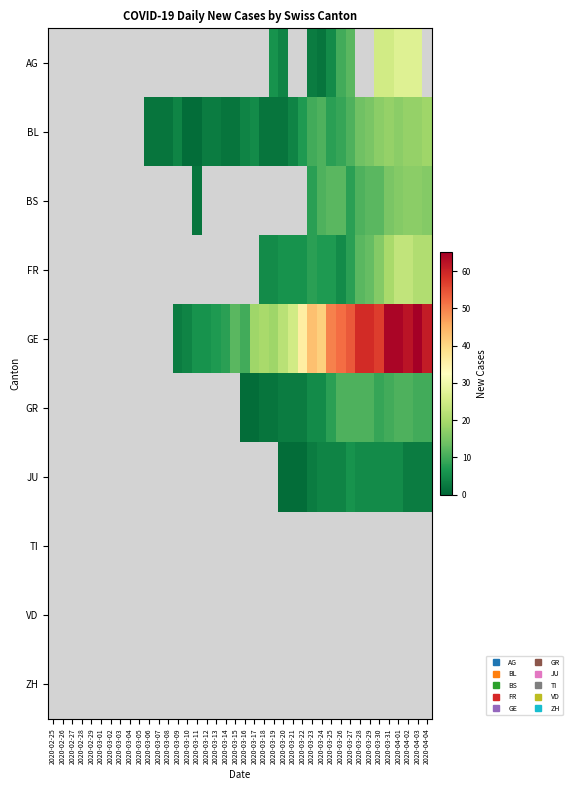

Reading right to left, what are all the values shown in this chart?

AG: 2020-04-04=0	2020-04-03=27	2020-04-02=27	2020-04-01=27	2020-03-31=25	2020-03-30=25	2020-03-29=0	2020-03-28=0	2020-03-27=12	2020-03-26=10	2020-03-25=5	2020-03-24=2	2020-03-23=3	2020-03-22=0	2020-03-21=0	2020-03-20=4	2020-03-19=6	2020-03-18=0	2020-03-17=0	2020-03-16=0	2020-03-15=0	2020-03-14=0	2020-03-13=0	2020-03-12=0	2020-03-11=0	2020-03-10=0	2020-03-09=0	2020-03-08=0	2020-03-07=0	2020-03-06=0	2020-03-05=0	2020-03-04=0	2020-03-03=0	2020-03-02=0	2020-03-01=0	2020-02-29=0	2020-02-28=0	2020-02-27=0	2020-02-26=0	2020-02-25=0
BL: 2020-04-04=19	2020-04-03=18	2020-04-02=18	2020-04-01=17	2020-03-31=18	2020-03-30=17	2020-03-29=15	2020-03-28=14	2020-03-27=11	2020-03-26=9	2020-03-25=8	2020-03-24=11	2020-03-23=10	2020-03-22=7	2020-03-21=4	2020-03-20=2	2020-03-19=2	2020-03-18=2	2020-03-17=5	2020-03-16=4	2020-03-15=2	2020-03-14=2	2020-03-13=3	2020-03-12=3	2020-03-11=1	2020-03-10=1	2020-03-09=4	2020-03-08=2	2020-03-07=2	2020-03-06=2	2020-03-05=0	2020-03-04=0	2020-03-03=0	2020-03-02=0	2020-03-01=0	2020-02-29=0	2020-02-28=0	2020-02-27=0	2020-02-26=0	2020-02-25=0
BS: 2020-04-04=16	2020-04-03=17	2020-04-02=17	2020-04-01=16	2020-03-31=15	2020-03-30=12	2020-03-29=12	2020-03-28=11	2020-03-27=8	2020-03-26=12	2020-03-25=12	2020-03-24=11	2020-03-23=8	2020-03-22=0	2020-03-21=0	2020-03-20=0	2020-03-19=0	2020-03-18=0	2020-03-17=0	2020-03-16=0	2020-03-15=0	2020-03-14=0	2020-03-13=0	2020-03-12=0	2020-03-11=2	2020-03-10=0	2020-03-09=0	2020-03-08=0	2020-03-07=0	2020-03-06=0	2020-03-05=0	2020-03-04=0	2020-03-03=0	2020-03-02=0	2020-03-01=0	2020-02-29=0	2020-02-28=0	2020-02-27=0	2020-02-26=0	2020-02-25=0
FR: 2020-04-04=21	2020-04-03=21	2020-04-02=23	2020-04-01=23	2020-03-31=20	2020-03-30=16	2020-03-29=13	2020-03-28=12	2020-03-27=8	2020-03-26=5	2020-03-25=7	2020-03-24=7	2020-03-23=8	2020-03-22=6	2020-03-21=6	2020-03-20=6	2020-03-19=5	2020-03-18=5	2020-03-17=0	2020-03-16=0	2020-03-15=0	2020-03-14=0	2020-03-13=0	2020-03-12=0	2020-03-11=0	2020-03-10=0	2020-03-09=0	2020-03-08=0	2020-03-07=0	2020-03-06=0	2020-03-05=0	2020-03-04=0	2020-03-03=0	2020-03-02=0	2020-03-01=0	2020-02-29=0	2020-02-28=0	2020-02-27=0	2020-02-26=0	2020-02-25=0
GE: 2020-04-04=61	2020-04-03=65	2020-04-02=62	2020-04-01=64	2020-03-31=64	2020-03-30=57	2020-03-29=59	2020-03-28=59	2020-03-27=54	2020-03-26=52	2020-03-25=50	2020-03-24=41	2020-03-23=43	2020-03-22=36	2020-03-21=25	2020-03-20=22	2020-03-19=19	2020-03-18=20	2020-03-17=19	2020-03-16=10	2020-03-15=12	2020-03-14=8	2020-03-13=7	2020-03-12=6	2020-03-11=6	2020-03-10=4	2020-03-09=3	2020-03-08=0	2020-03-07=0	2020-03-06=0	2020-03-05=0	2020-03-04=0	2020-03-03=0	2020-03-02=0	2020-03-01=0	2020-02-29=0	2020-02-28=0	2020-02-27=0	2020-02-26=0	2020-02-25=0
GR: 2020-04-04=10	2020-04-03=10	2020-04-02=11	2020-04-01=11	2020-03-31=10	2020-03-30=9	2020-03-29=11	2020-03-28=11	2020-03-27=11	2020-03-26=11	2020-03-25=8	2020-03-24=5	2020-03-23=5	2020-03-22=3	2020-03-21=3	2020-03-20=3	2020-03-19=2	2020-03-18=2	2020-03-17=1	2020-03-16=1	2020-03-15=0	2020-03-14=0	2020-03-13=0	2020-03-12=0	2020-03-11=0	2020-03-10=0	2020-03-09=0	2020-03-08=0	2020-03-07=0	2020-03-06=0	2020-03-05=0	2020-03-04=0	2020-03-03=0	2020-03-02=0	2020-03-01=0	2020-02-29=0	2020-02-28=0	2020-02-27=0	2020-02-26=0	2020-02-25=0
JU: 2020-04-04=3	2020-04-03=3	2020-04-02=3	2020-04-01=5	2020-03-31=5	2020-03-30=5	2020-03-29=5	2020-03-28=5	2020-03-27=6	2020-03-26=4	2020-03-25=4	2020-03-24=4	2020-03-23=3	2020-03-22=1	2020-03-21=1	2020-03-20=1	2020-03-19=0	2020-03-18=0	2020-03-17=0	2020-03-16=0	2020-03-15=0	2020-03-14=0	2020-03-13=0	2020-03-12=0	2020-03-11=0	2020-03-10=0	2020-03-09=0	2020-03-08=0	2020-03-07=0	2020-03-06=0	2020-03-05=0	2020-03-04=0	2020-03-03=0	2020-03-02=0	2020-03-01=0	2020-02-29=0	2020-02-28=0	2020-02-27=0	2020-02-26=0	2020-02-25=0
TI: 2020-04-04=0	2020-04-03=0	2020-04-02=0	2020-04-01=0	2020-03-31=0	2020-03-30=0	2020-03-29=0	2020-03-28=0	2020-03-27=0	2020-03-26=0	2020-03-25=0	2020-03-24=0	2020-03-23=0	2020-03-22=0	2020-03-21=0	2020-03-20=0	2020-03-19=0	2020-03-18=0	2020-03-17=0	2020-03-16=0	2020-03-15=0	2020-03-14=0	2020-03-13=0	2020-03-12=0	2020-03-11=0	2020-03-10=0	2020-03-09=0	2020-03-08=0	2020-03-07=0	2020-03-06=0	2020-03-05=0	2020-03-04=0	2020-03-03=0	2020-03-02=0	2020-03-01=0	2020-02-29=0	2020-02-28=0	2020-02-27=0	2020-02-26=0	2020-02-25=0
VD: 2020-04-04=0	2020-04-03=0	2020-04-02=0	2020-04-01=0	2020-03-31=0	2020-03-30=0	2020-03-29=0	2020-03-28=0	2020-03-27=0	2020-03-26=0	2020-03-25=0	2020-03-24=0	2020-03-23=0	2020-03-22=0	2020-03-21=0	2020-03-20=0	2020-03-19=0	2020-03-18=0	2020-03-17=0	2020-03-16=0	2020-03-15=0	2020-03-14=0	2020-03-13=0	2020-03-12=0	2020-03-11=0	2020-03-10=0	2020-03-09=0	2020-03-08=0	2020-03-07=0	2020-03-06=0	2020-03-05=0	2020-03-04=0	2020-03-03=0	2020-03-02=0	2020-03-01=0	2020-02-29=0	2020-02-28=0	2020-02-27=0	2020-02-26=0	2020-02-25=0
ZH: 2020-04-04=0	2020-04-03=0	2020-04-02=0	2020-04-01=0	2020-03-31=0	2020-03-30=0	2020-03-29=0	2020-03-28=0	2020-03-27=0	2020-03-26=0	2020-03-25=0	2020-03-24=0	2020-03-23=0	2020-03-22=0	2020-03-21=0	2020-03-20=0	2020-03-19=0	2020-03-18=0	2020-03-17=0	2020-03-16=0	2020-03-15=0	2020-03-14=0	2020-03-13=0	2020-03-12=0	2020-03-11=0	2020-03-10=0	2020-03-09=0	2020-03-08=0	2020-03-07=0	2020-03-06=0	2020-03-05=0	2020-03-04=0	2020-03-03=0	2020-03-02=0	2020-03-01=0	2020-02-29=0	2020-02-28=0	2020-02-27=0	2020-02-26=0	2020-02-25=0